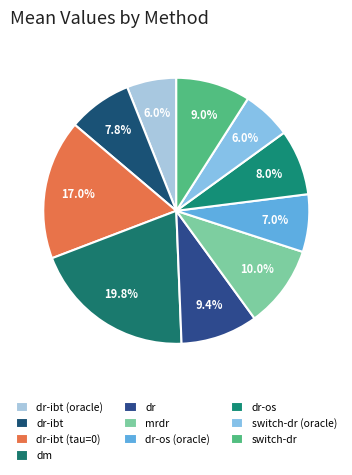

How many slices are in this pie chart?

10